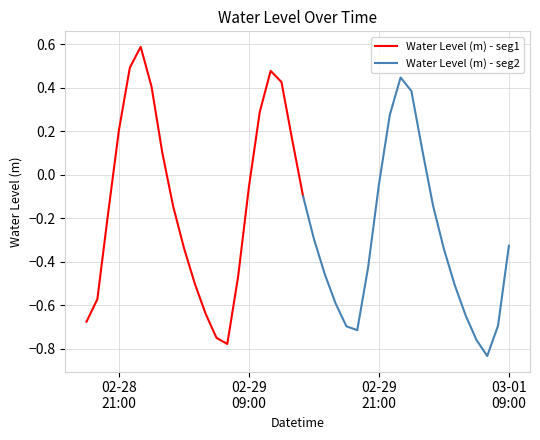

Which label corresponds to the smallest value in the chart?

2024-03-01 07:00:00